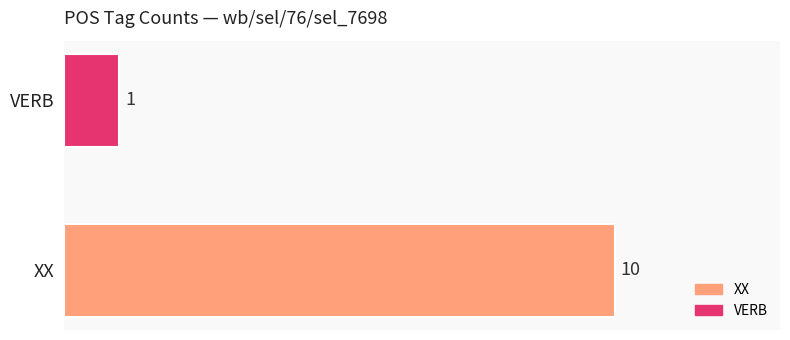

Rank the categories by value from lowest to highest.

VERB, XX